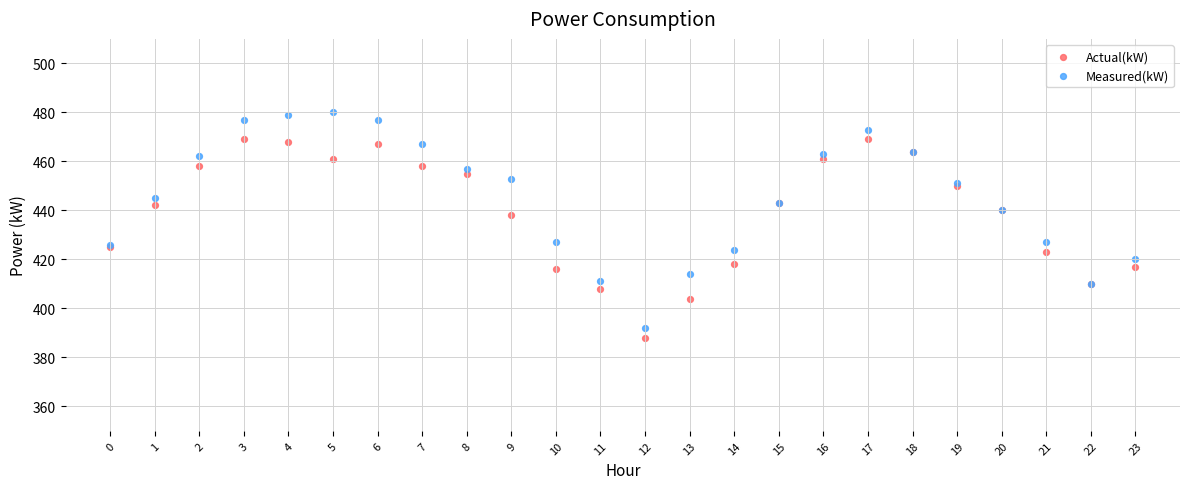

Which series has the largest Y range (max minus min)?

Measured(kW)